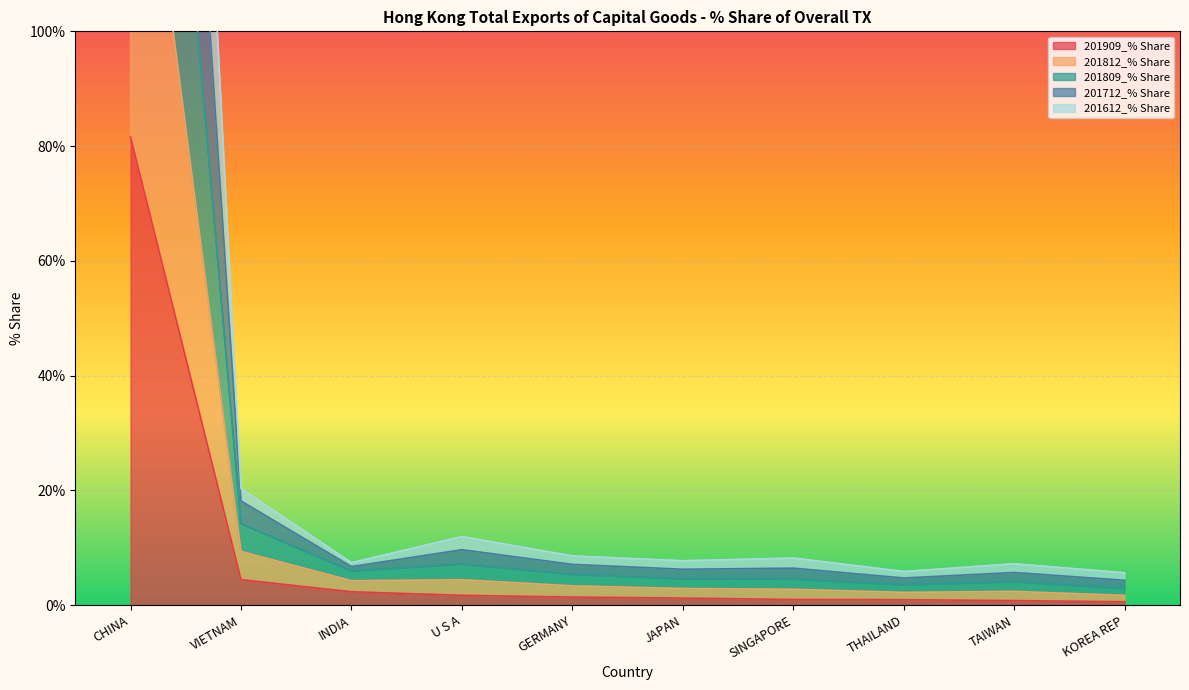

What is the sum of all 201909_% Share values?

96.0